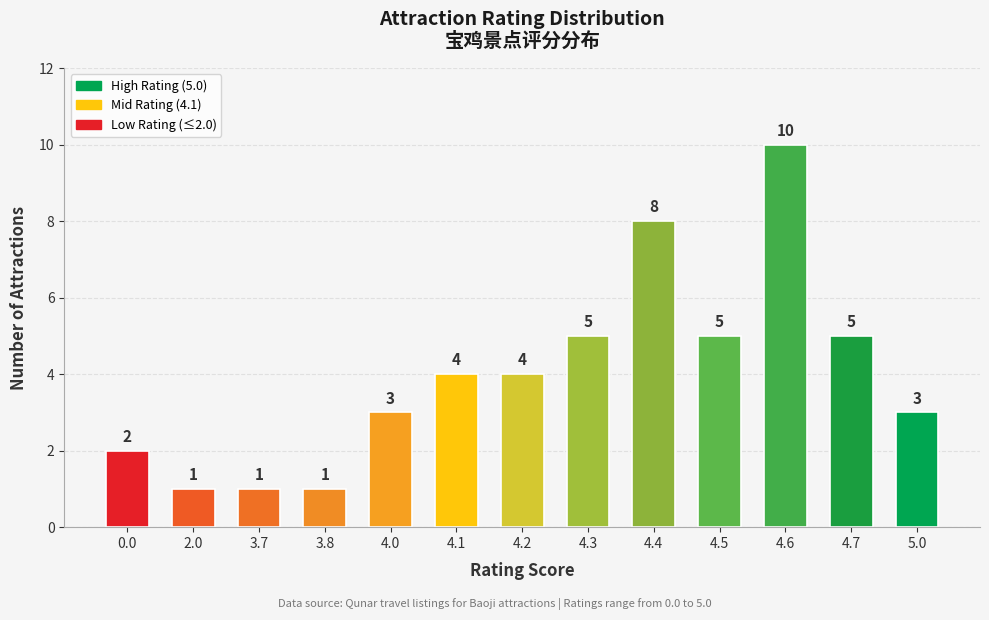

Does the chart contain stacked bars?

No